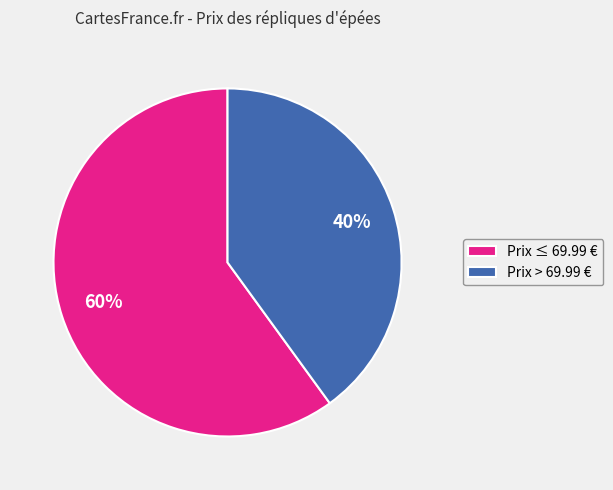

Combined, do Prix ≤ 69.99 € and Prix > 69.99 € account for over 50%?

Yes